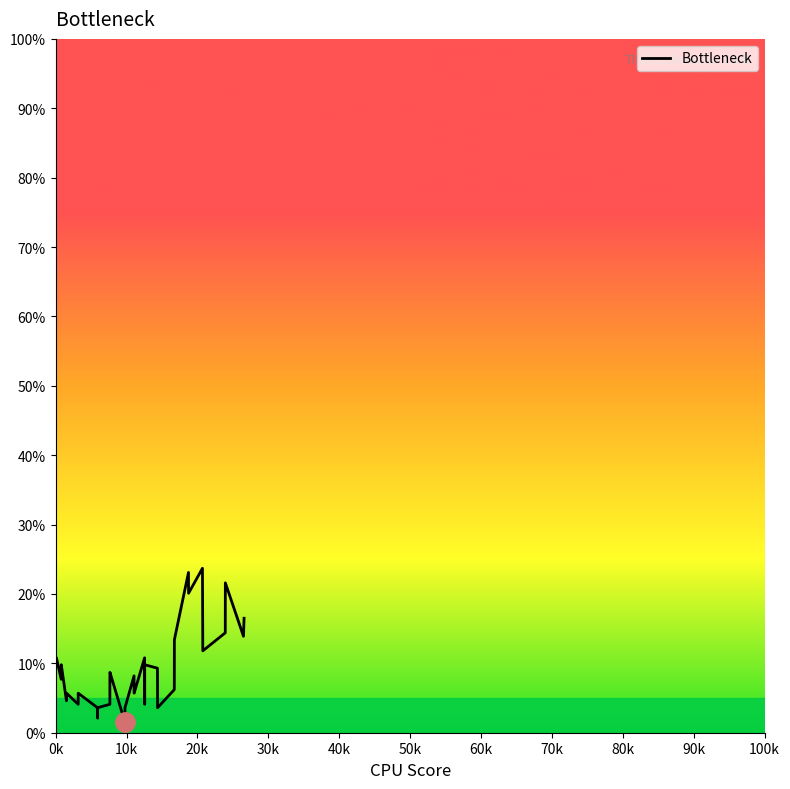

Reading right to left, extract all data points from this chart.

16.5	13.9	21.6	14.4	11.8	23.7	20.1	23.1	13.4	6.7	6.2	3.6	7.7	9.3	9.8	4.1	10.8	5.7	6.7	8.2	3.6	2.6	1.5	8.7	7.7	4.1	3.6	2.1	3.6	5.7	5.7	4.1	5.7	5.1	4.6	9.8	7.7	10.8	10.3